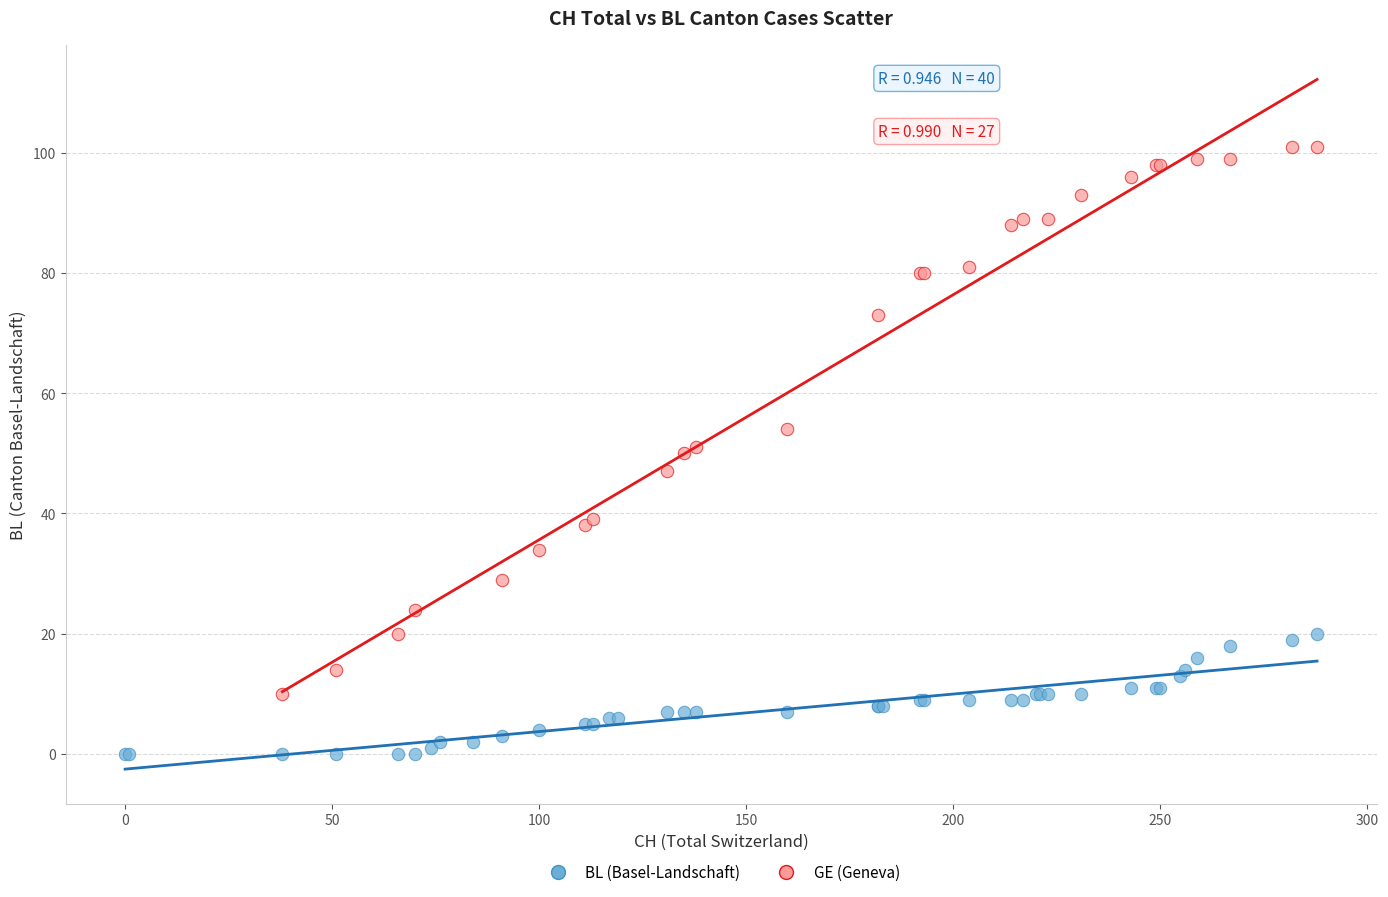

Which series contains the highest Y value?

GE (Geneva)